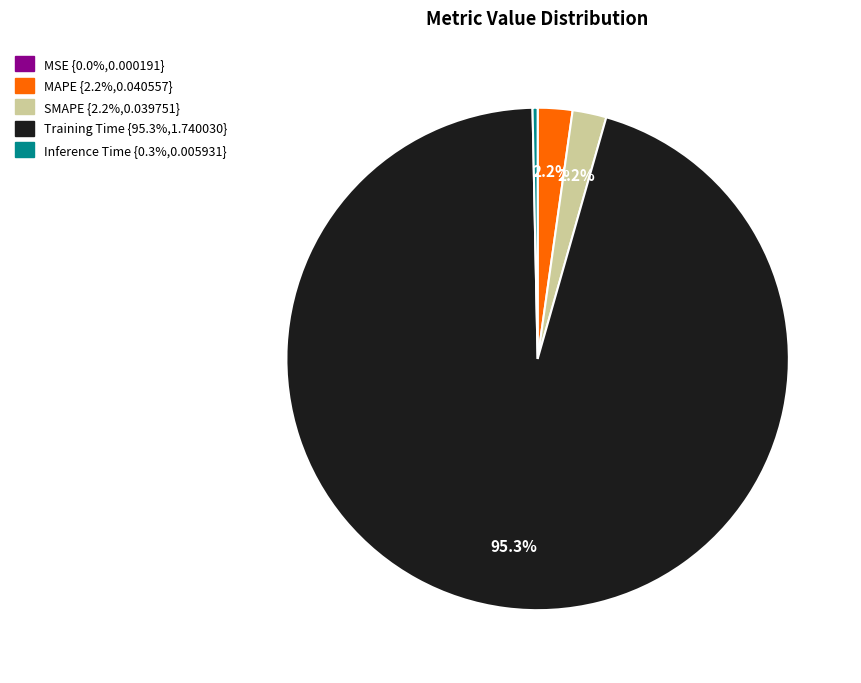

Is the sum of MAPE and Training Time greater than half?

Yes